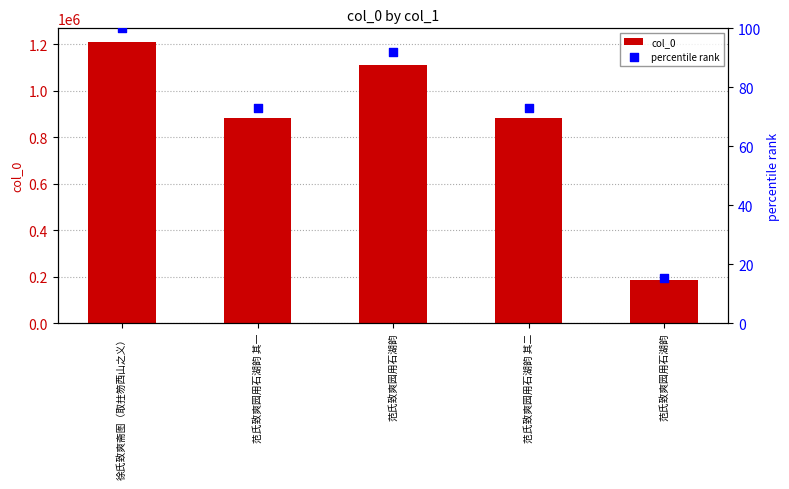

At how many categories does at least one series exceed 260174?

4